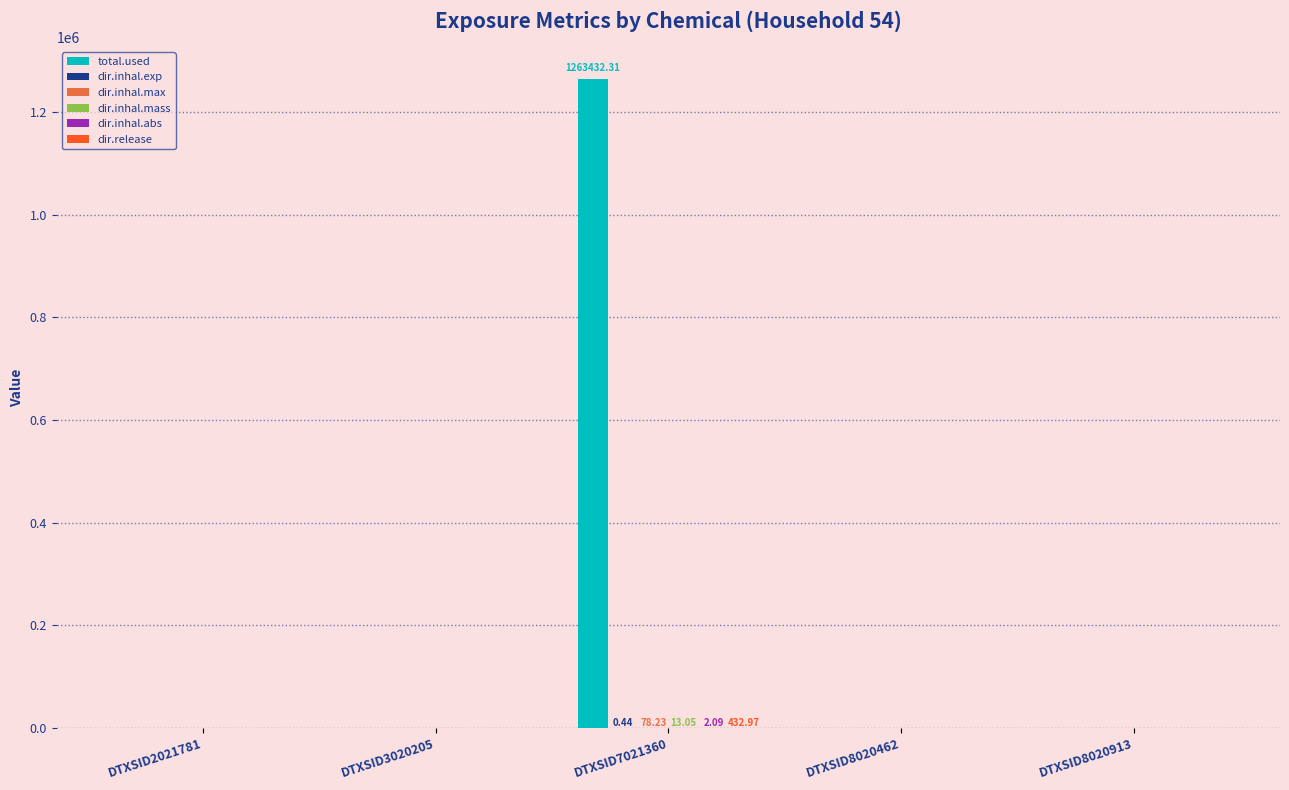

Count the number of categories in the chart.

5